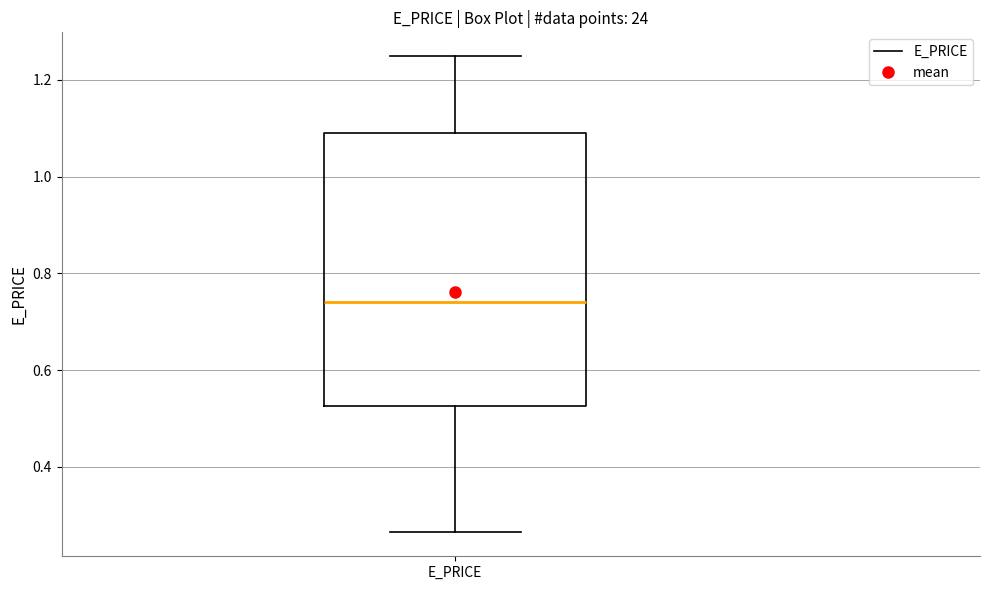

Read this box plot against the y-axis: the position of the median line, the range covered by the box, and the ends of both whiskers. The values are not printed on the chart, so give them approximately, as read against the axis.

median 0.74, box 0.52 to 1.10, whiskers 0.26 to 1.24